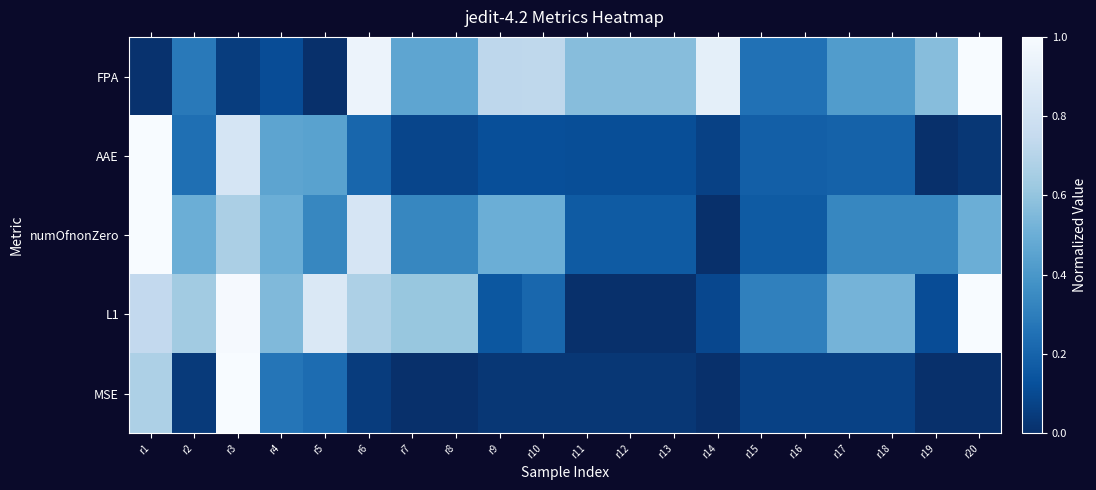

Which series changed the most between r14 and r18?

FPA